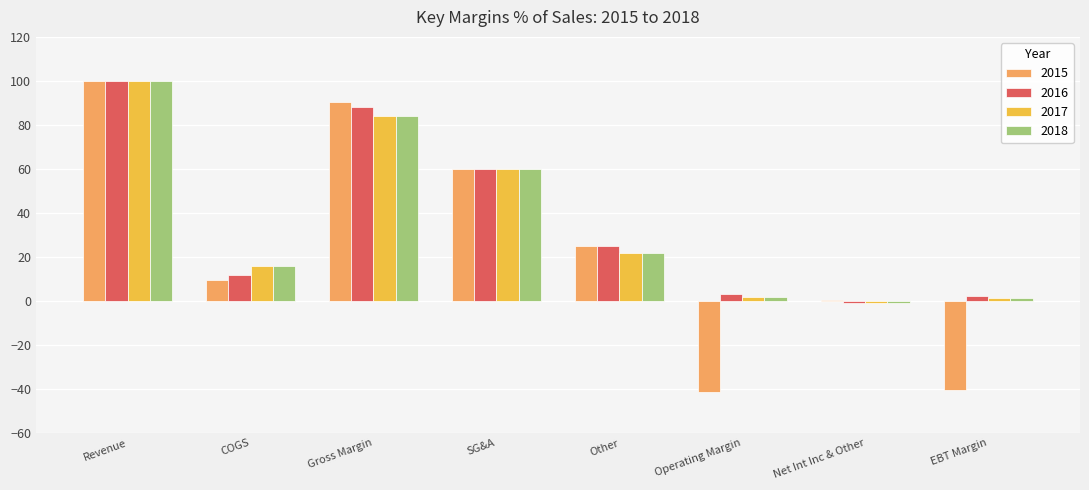

Which series changed the most between COGS and Gross Margin?

2015